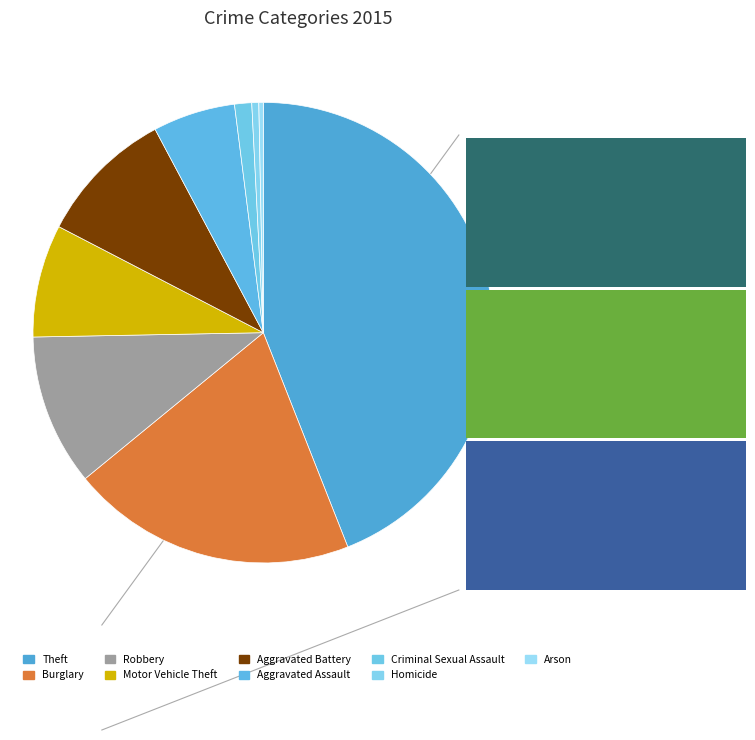

Is it true that Arson is 13% of the pie?

False